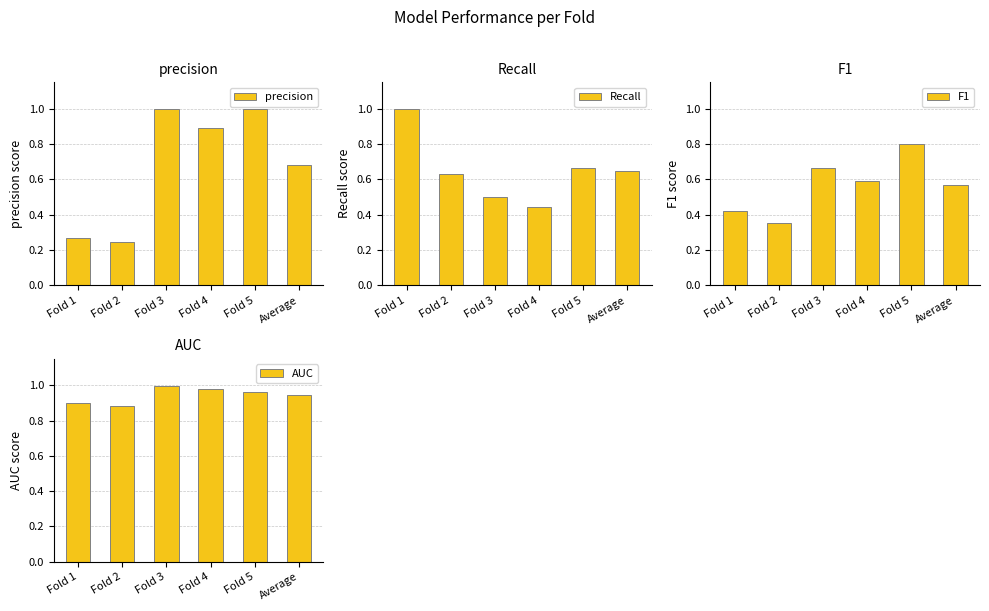

List the series in order of their peak value, highest first.

precision, Recall, AUC, F1